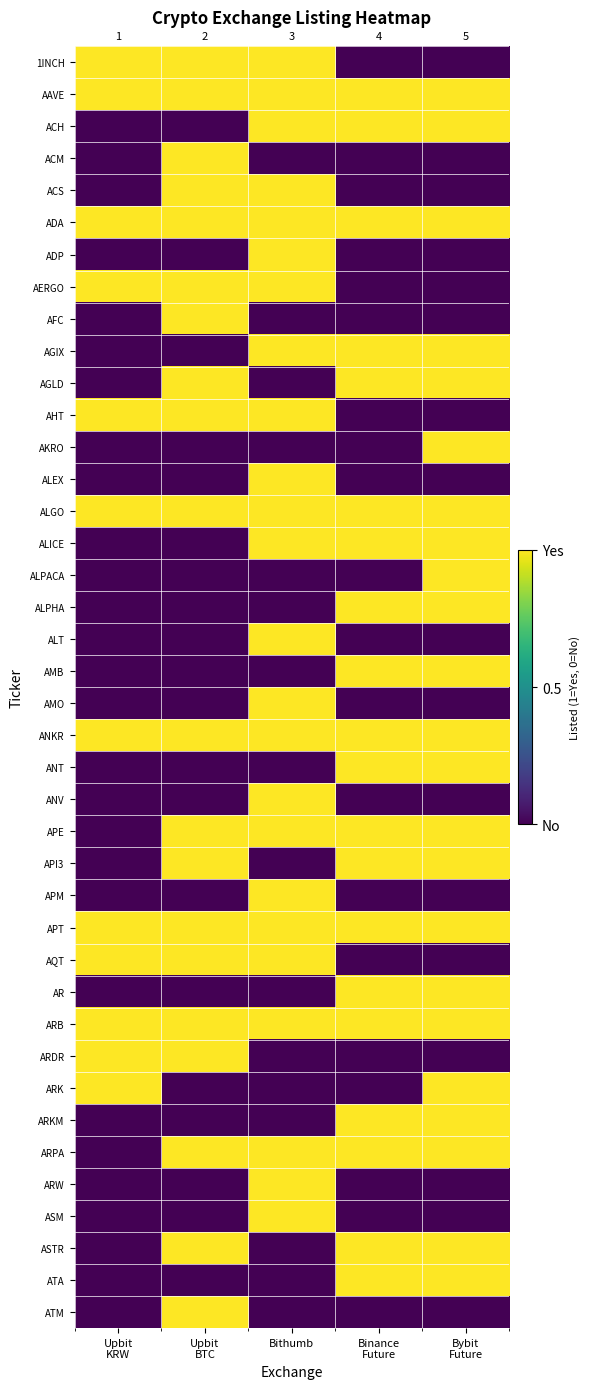

What is the total value across all series at Upbit
BTC?

20